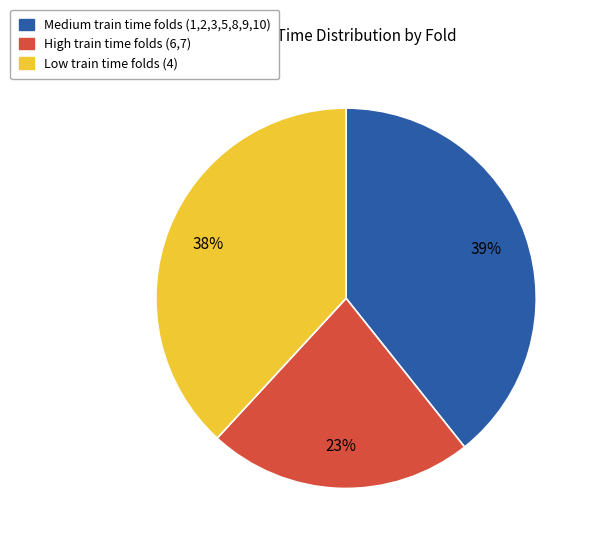

To the nearest percent, what is the average slice percentage?

33%